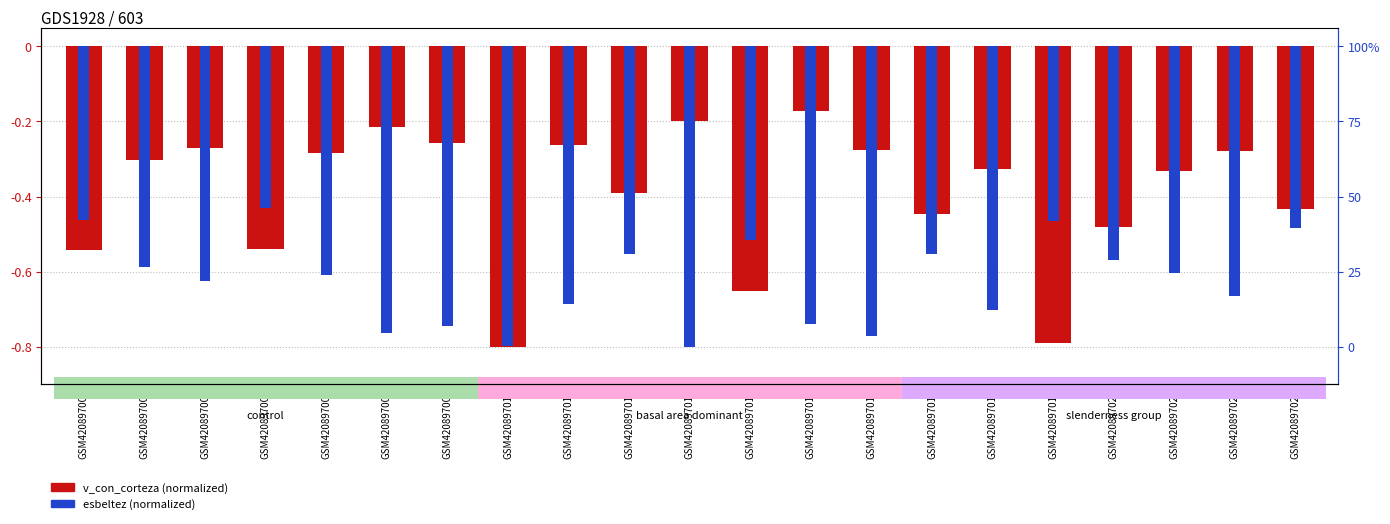

What is the difference between the maximum and minimum values in the esbeltez (normalized) series?

0.4